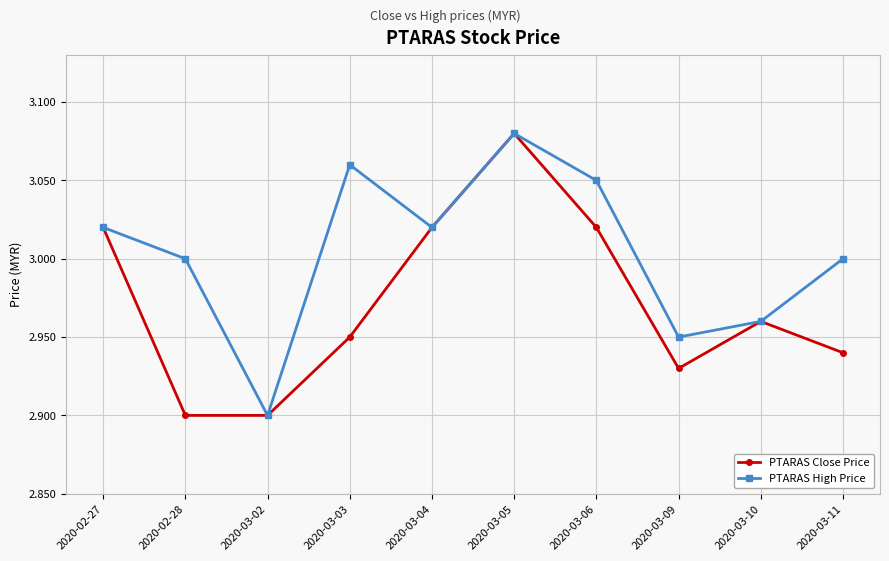

What is the sum of the PTARAS High Price values at 2020-03-03 and 2020-03-06?

6.1